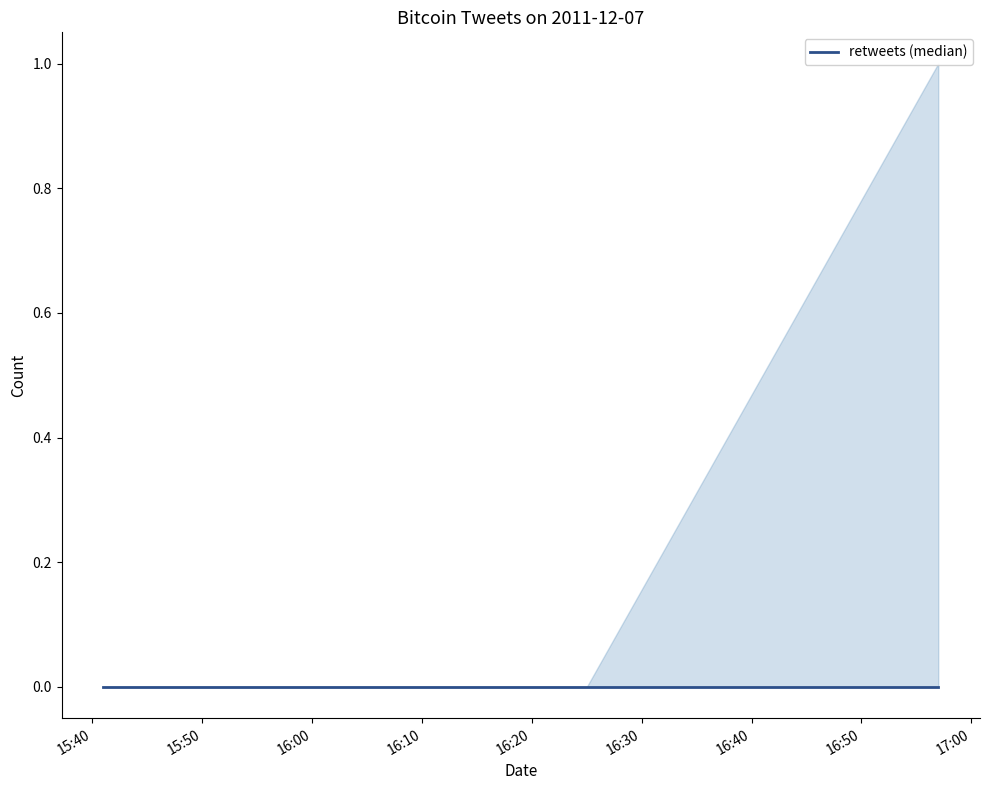

True or false: retweets and favorites cross at least once.

False